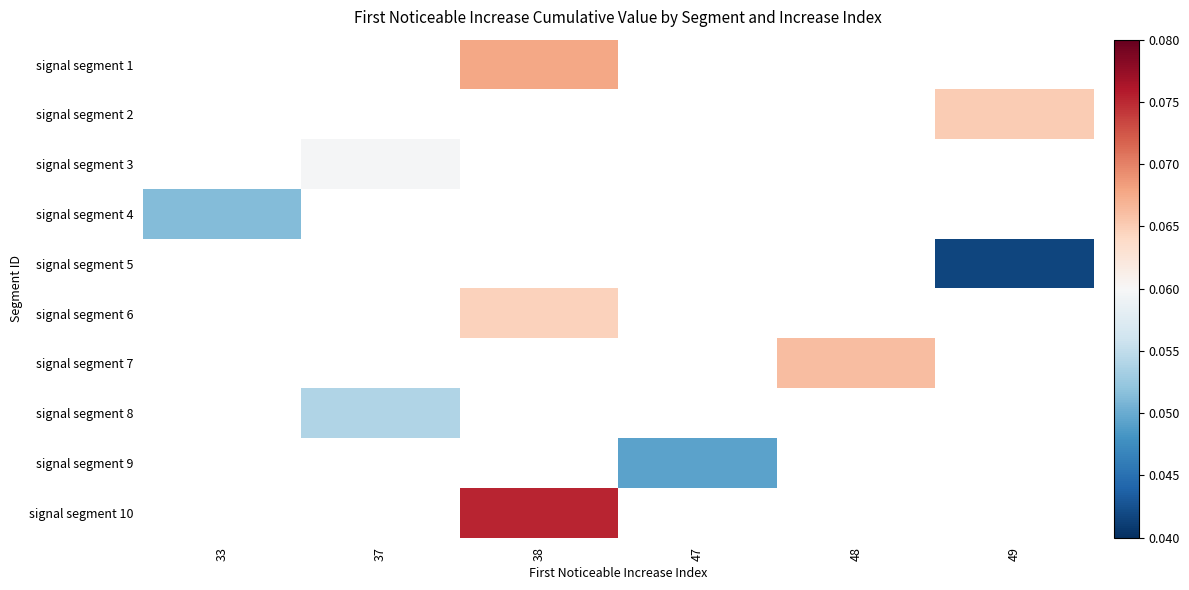

Is the value of signal segment 1 at 48 greater than the value of signal segment 7 at 38?

No